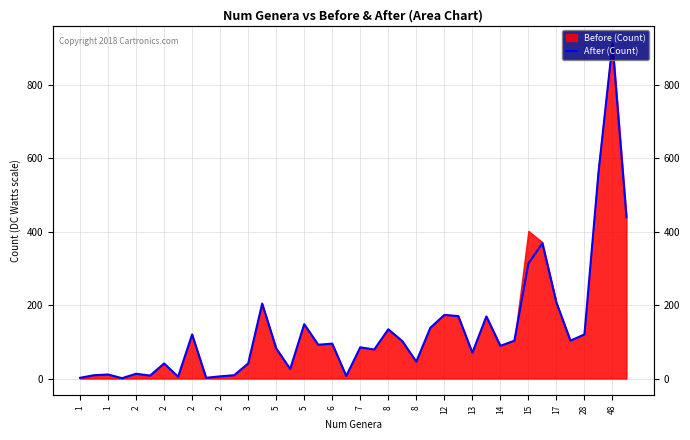

Where is the data nearest to the value 456?

39